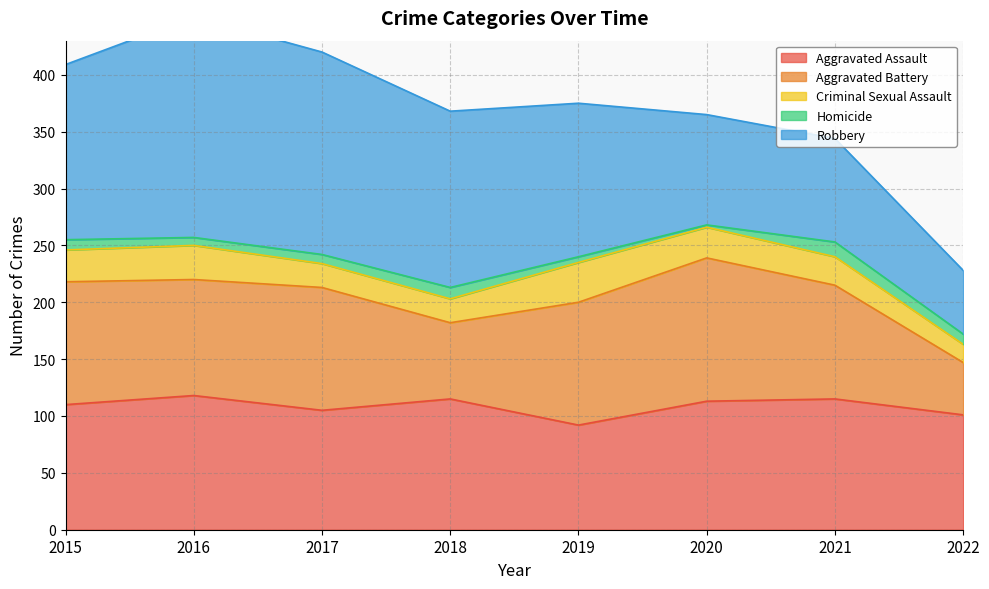

What is the highest value of the Homicide series?

13